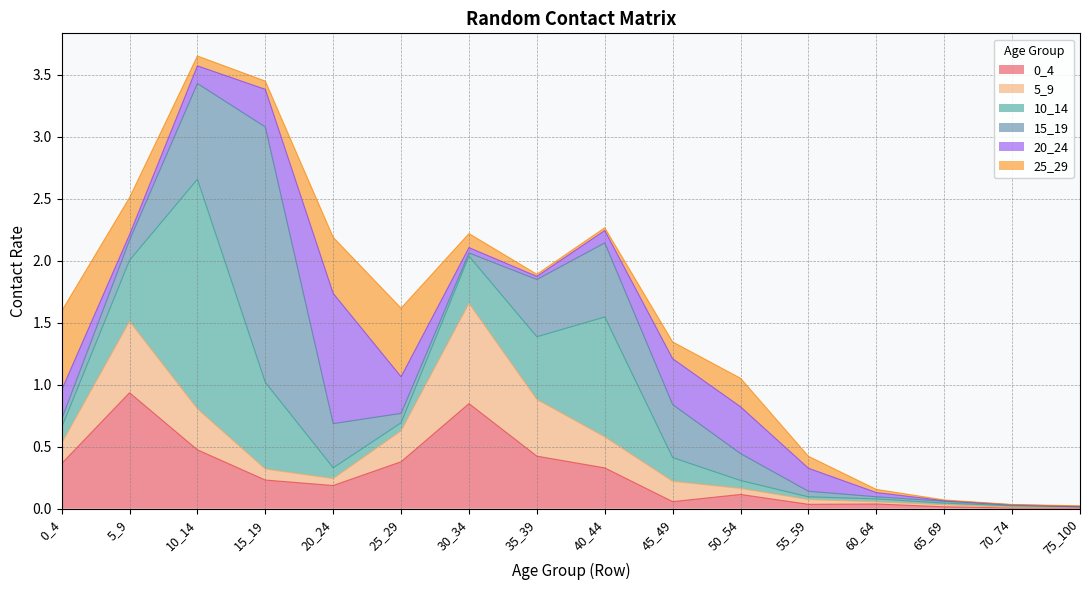

Does the chart display data point markers on the line(s)?

No